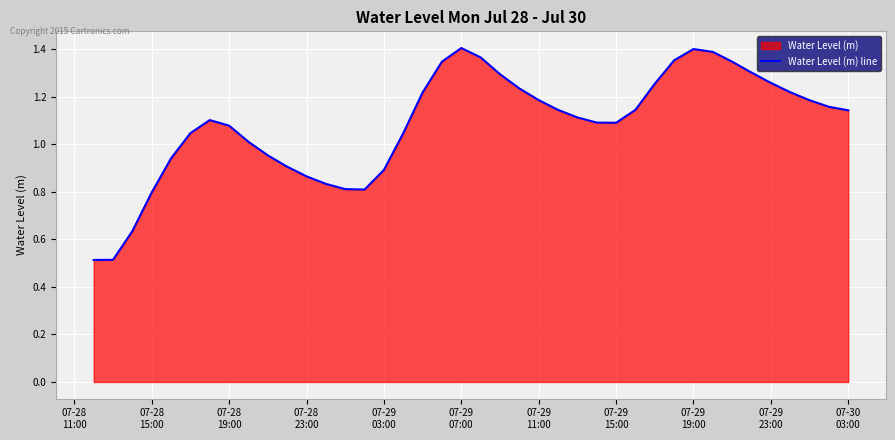

What is the smallest value displayed?

0.5